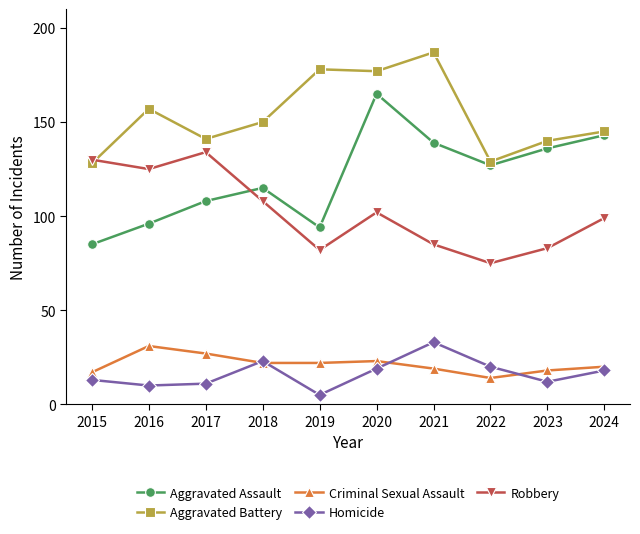

Count the number of data series in this chart.

5